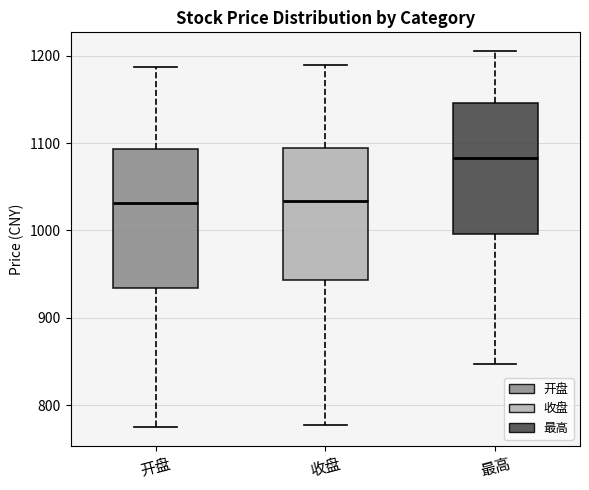

Where does the median line of the box for 开盘 sit on the y-axis? The values are not printed on the chart, so give them approximately, as read against the axis.

1030